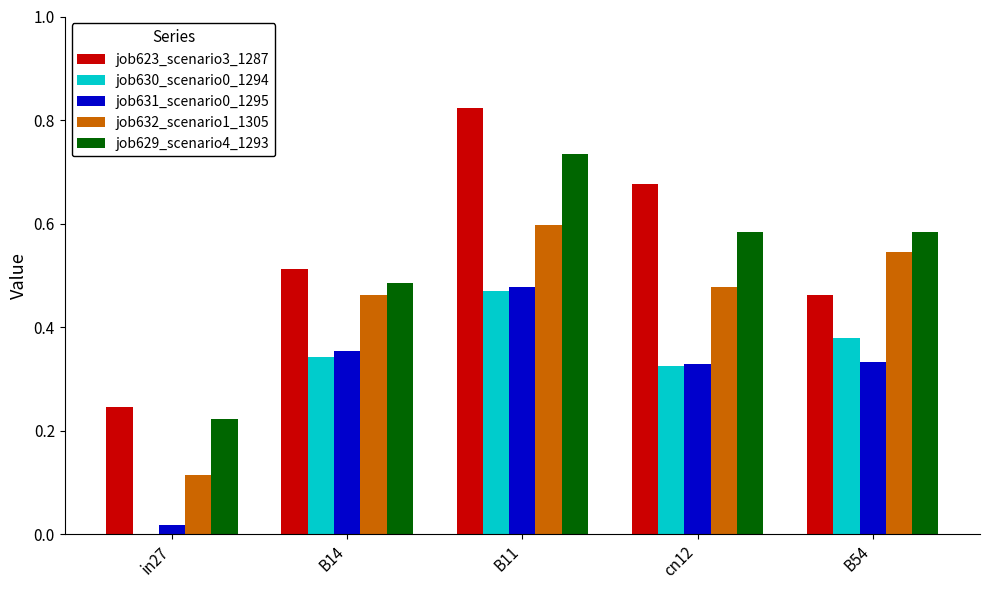

What is the total value across all series at cn12?

2.4